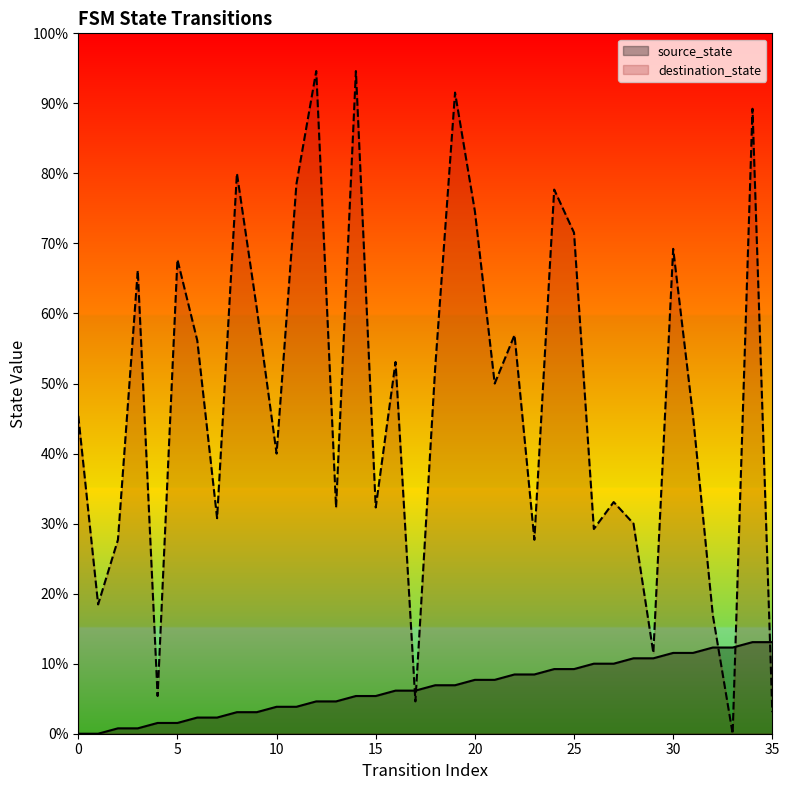

Which series contains the lowest Y value?

source_state